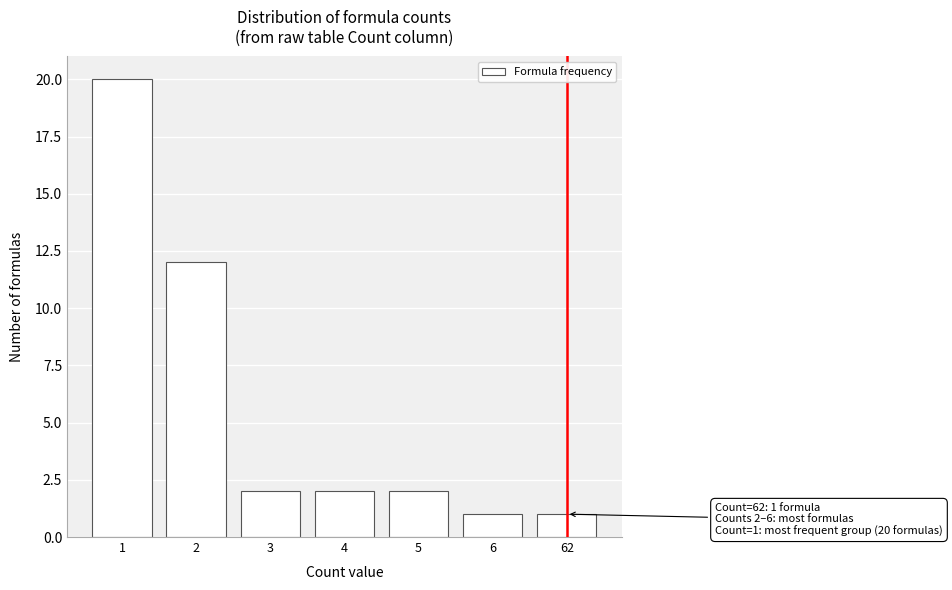

Reading left to right, what are all the values shown in this chart?

1=20	2=12	3=2	4=2	5=2	6=1	62=1